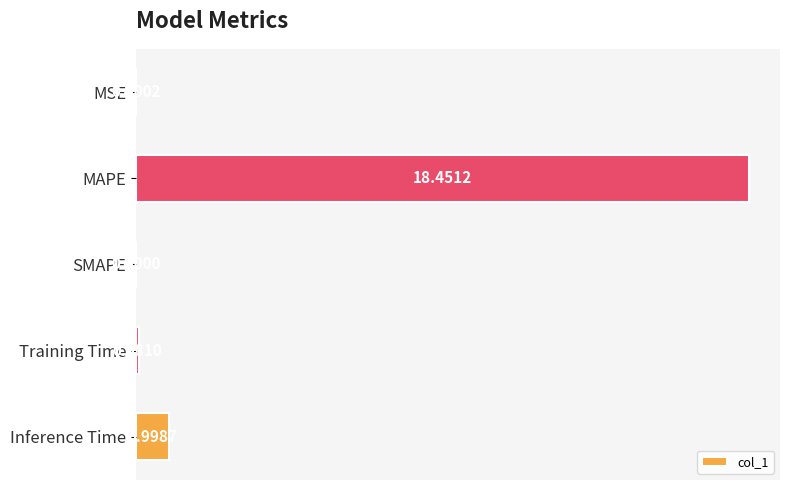

Are the bars horizontal?

Yes